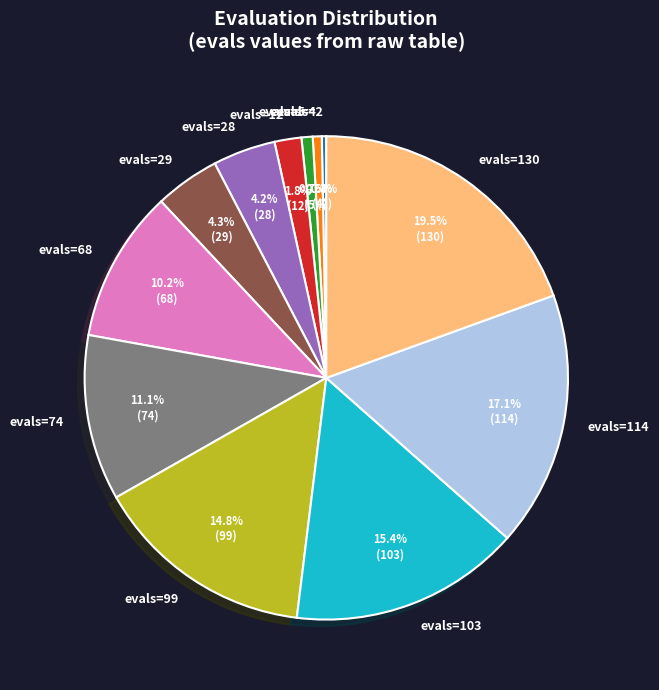

Between evals=4 and evals=29, which is larger?

evals=29